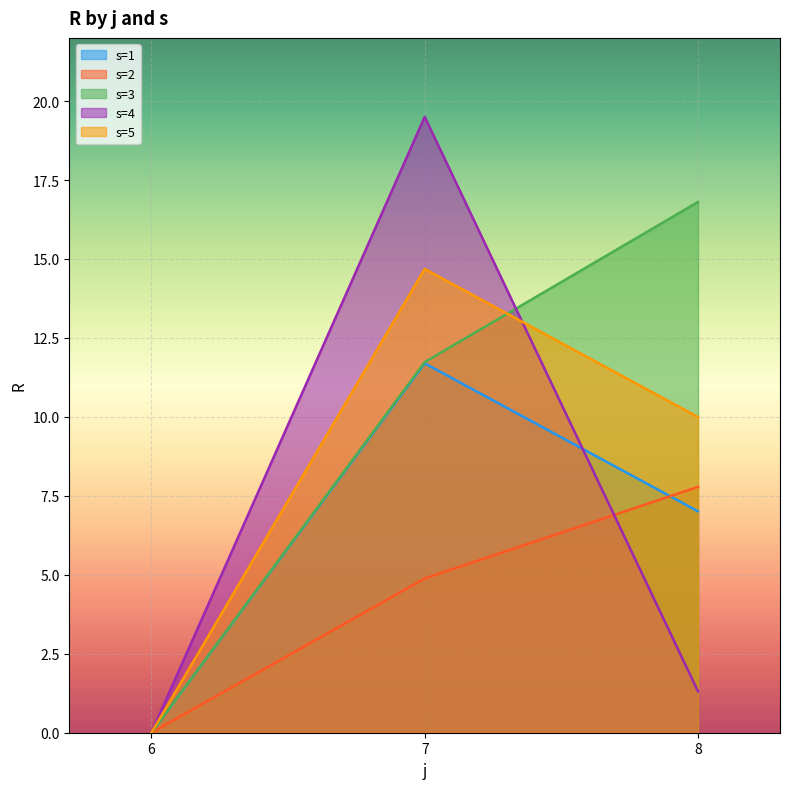

What are all the series names shown in the legend?

s=1, s=2, s=3, s=4, s=5